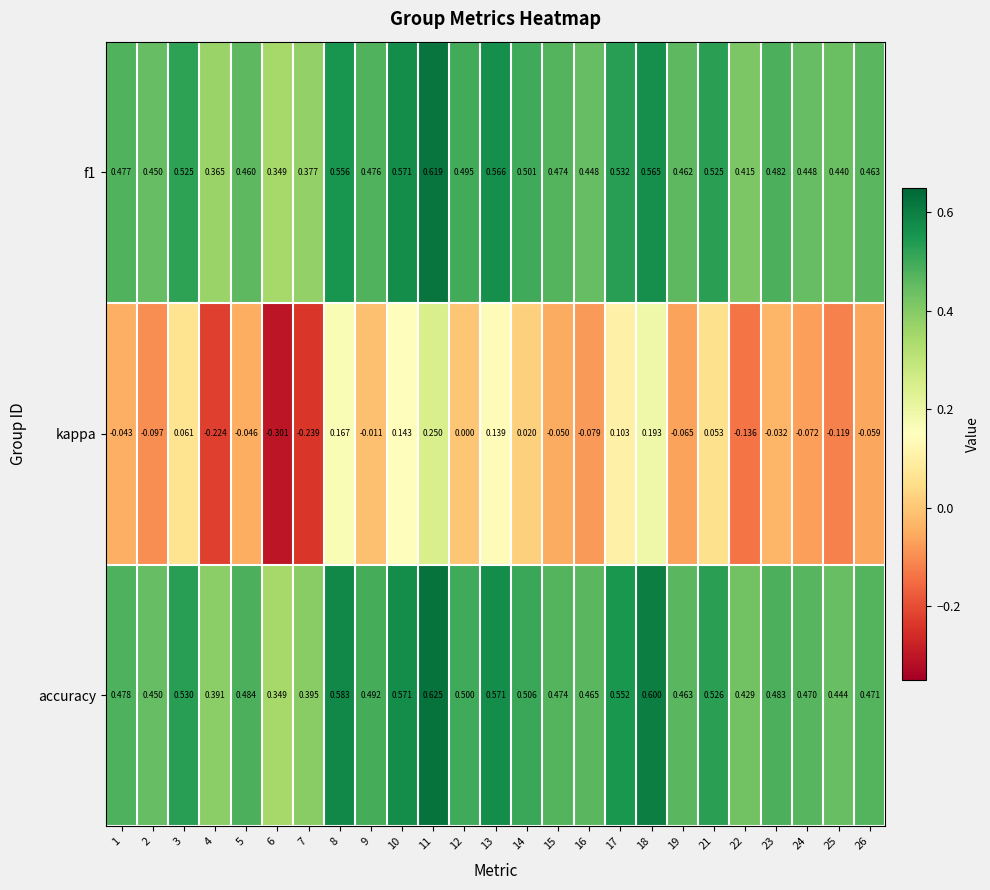

Is the value of f1 at 14 greater than the value of kappa at 19?

Yes